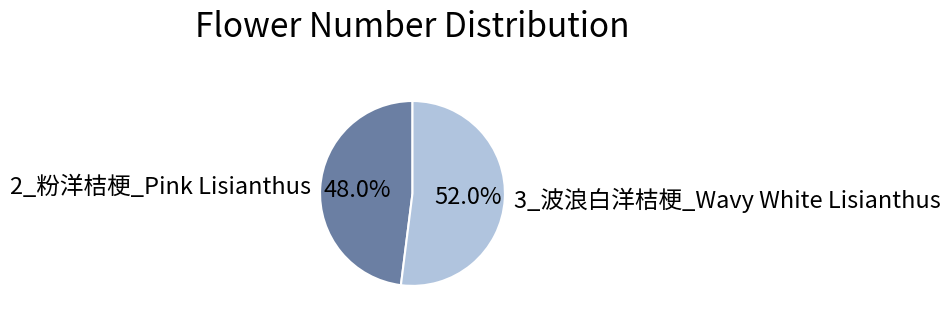

To the nearest percent, what portion does 3_波浪白洋桔梗_Wavy White Lisianthus represent?

52%